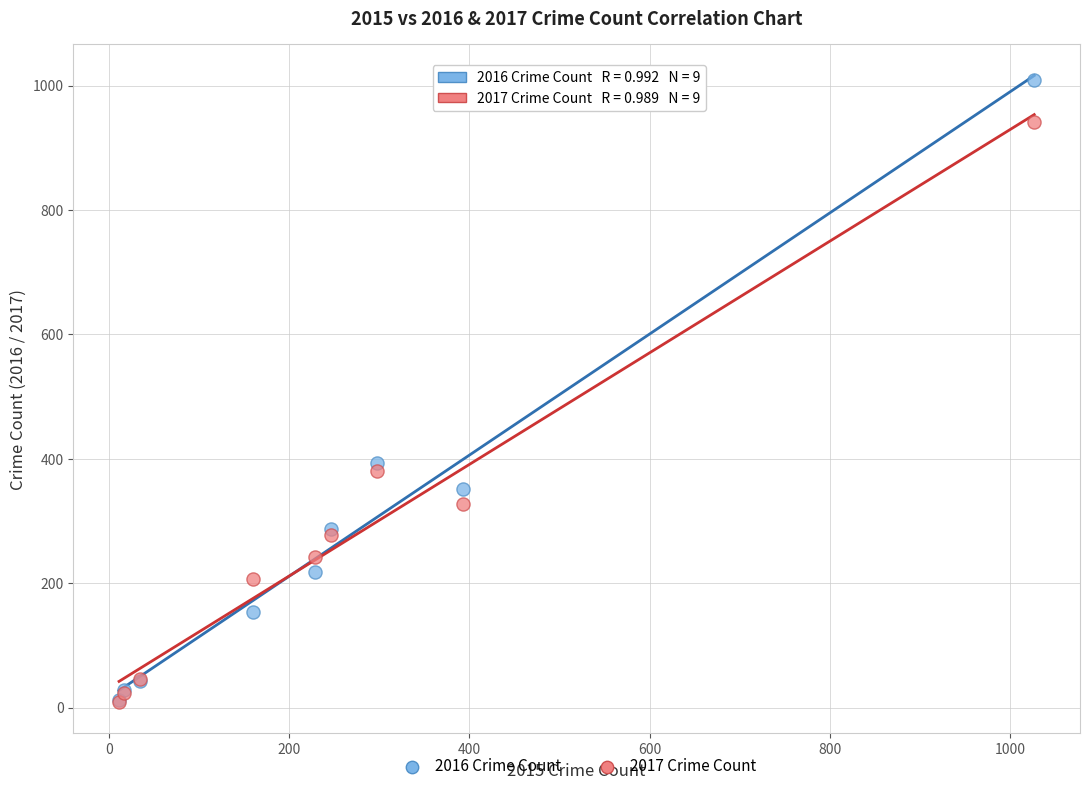

Across all series, what Y value is closest to 509?

394